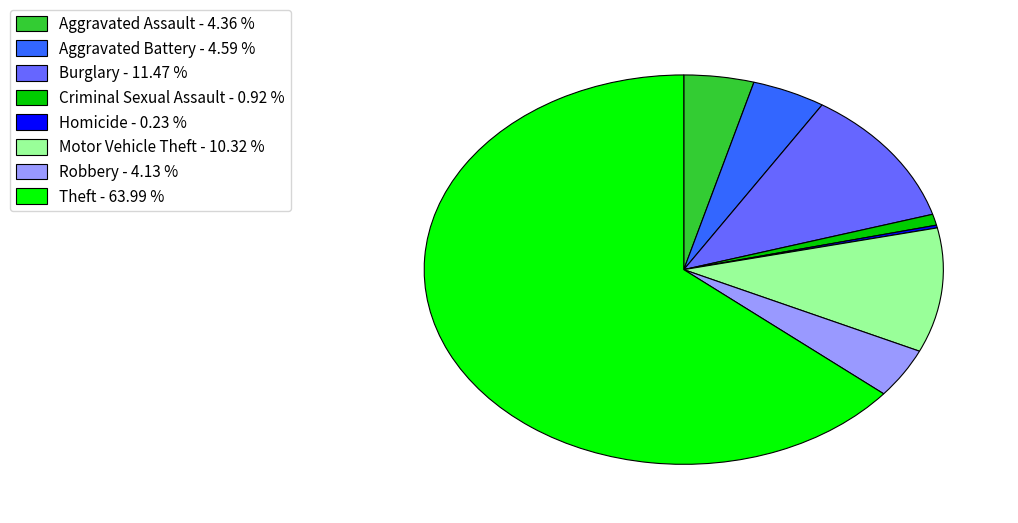

What is the ratio of the value at Robbery - 4.13 % to the value at Aggravated Assault - 4.36 %?

0.9